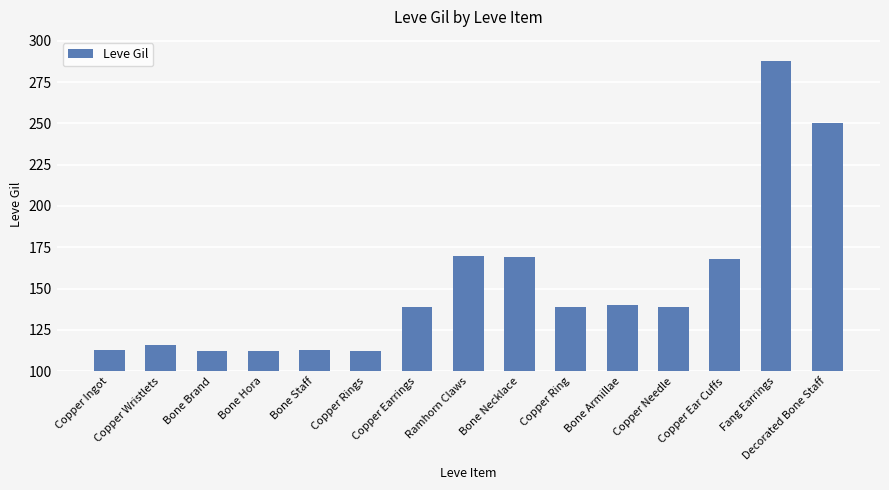

Reading left to right, transcribe all the data shown in this chart.

113	116	112	112	113	112	139	170	169	139	140	139	168	288	250